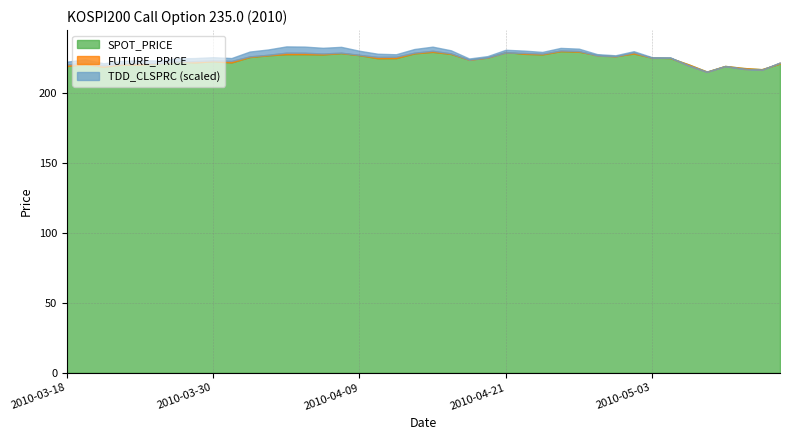

What is the greatest value displayed?

230.1